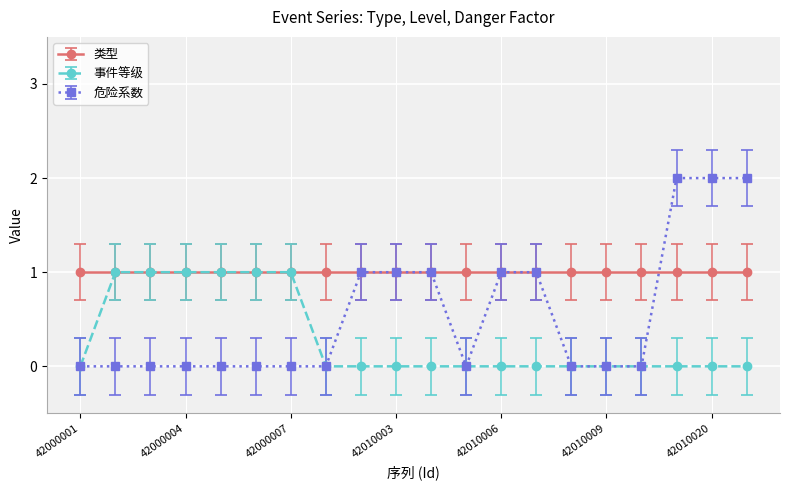

Which series has the widest spread of values?

危险系数